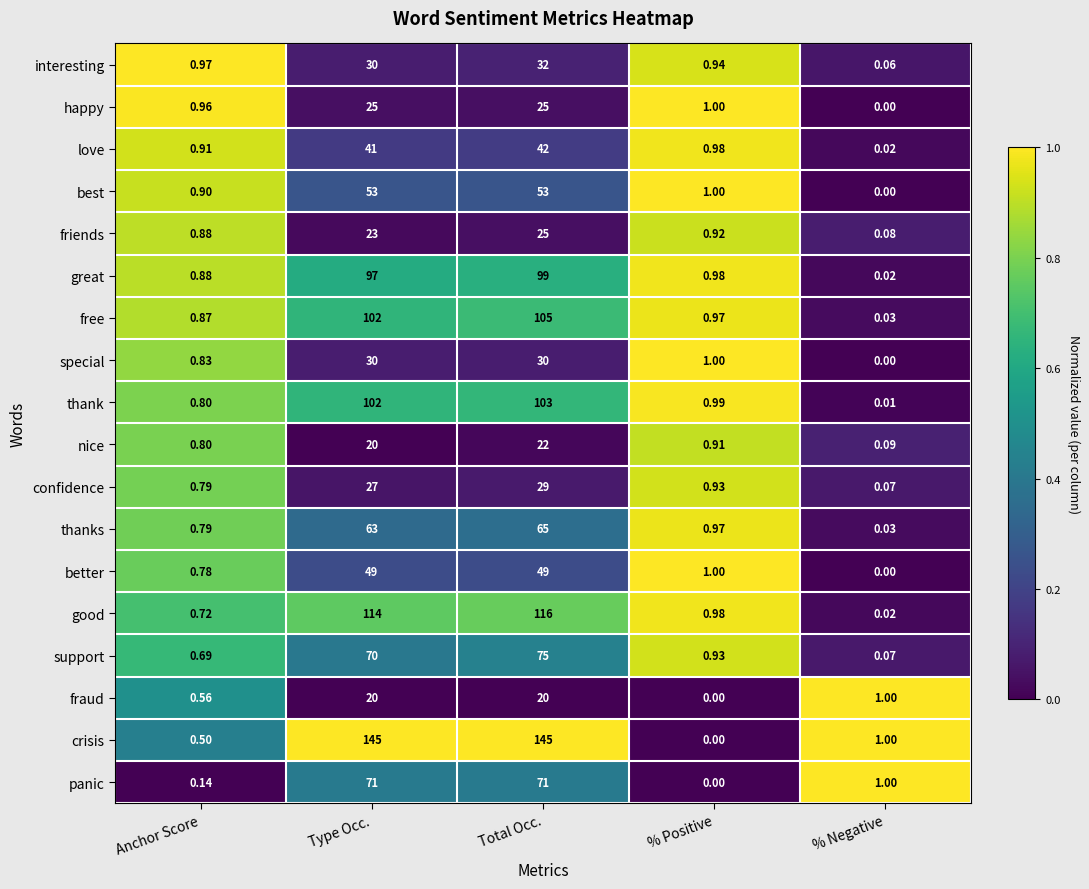

Where is support nearest to the value 37?

Type Occ.